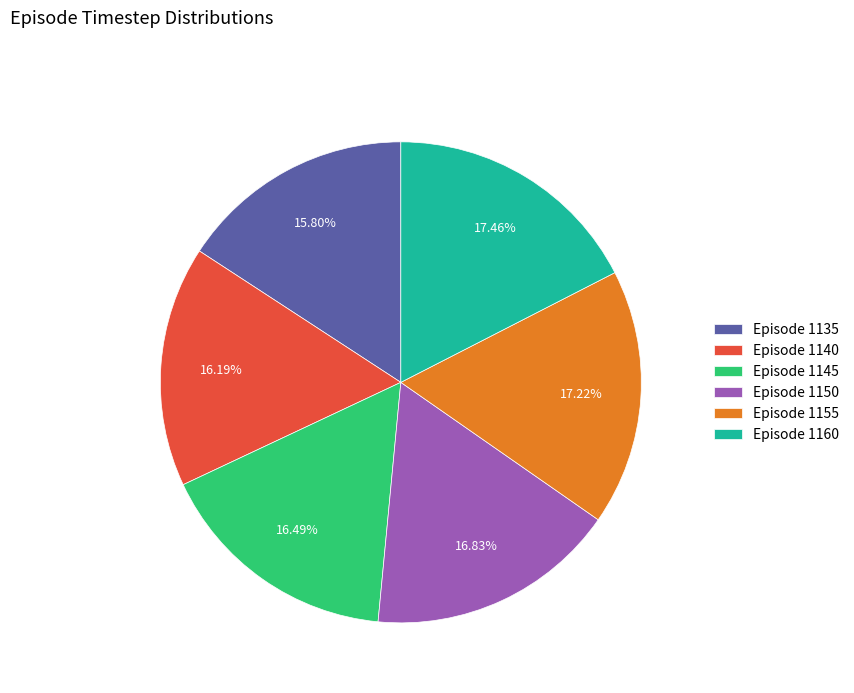

Do Episode 1160 and Episode 1145 together represent more than half of the pie?

No